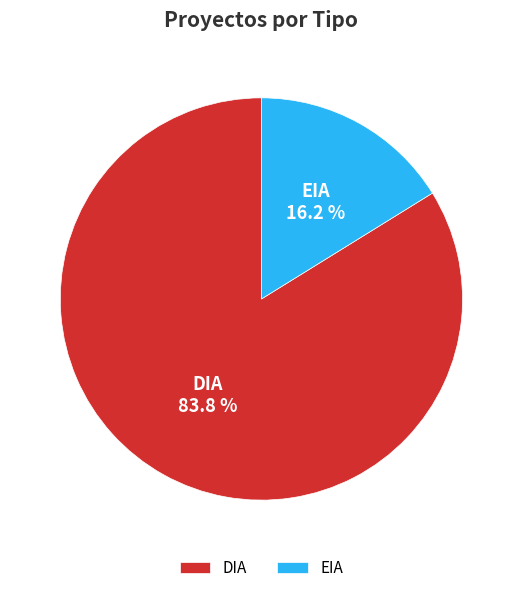

Approximately how many times larger is the value at DIA compared to EIA?

5.2